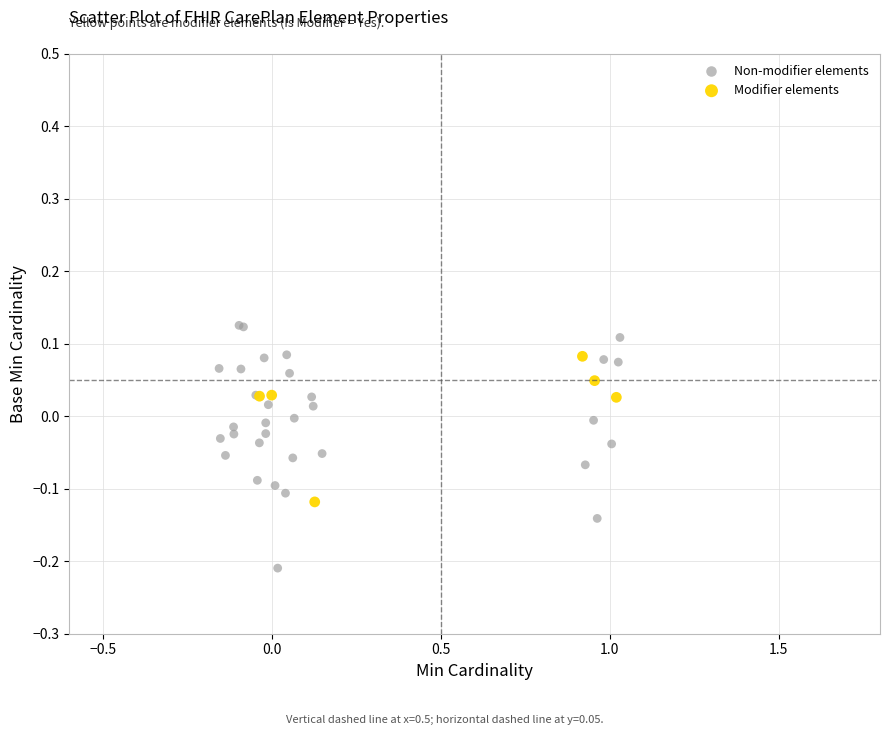

Which series contains the lowest Y value?

Non-modifier elements